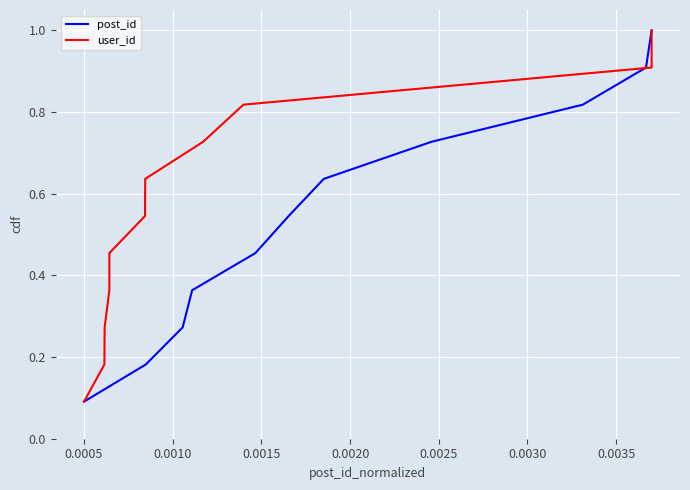

Which series has the widest spread of values?

post_id